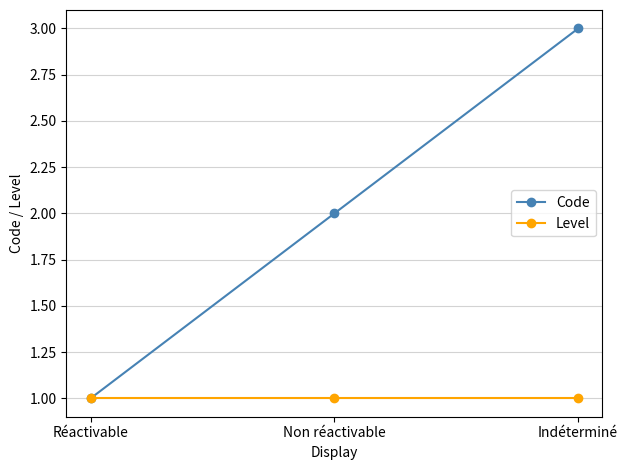

What is the maximum value shown in the chart?

3